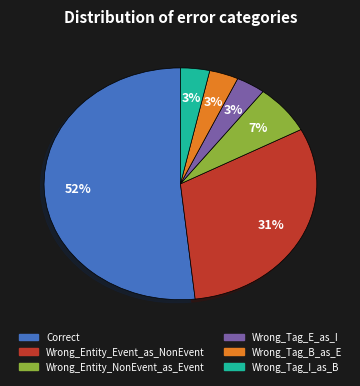

Does any single category account for the majority?

Yes